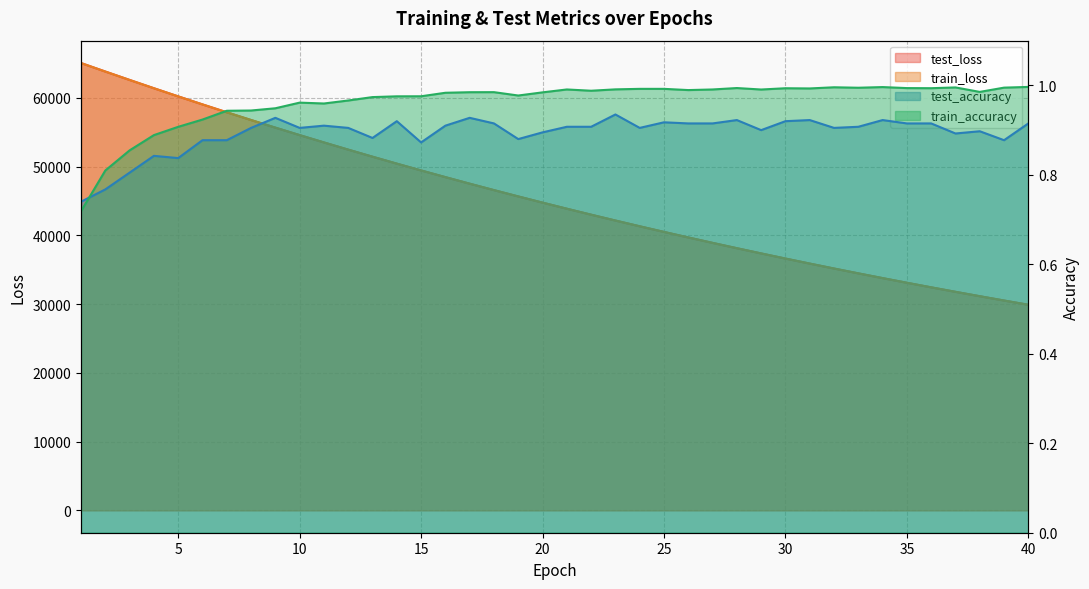

What are all the series names shown in the legend?

test_loss, train_loss, test_accuracy, train_accuracy